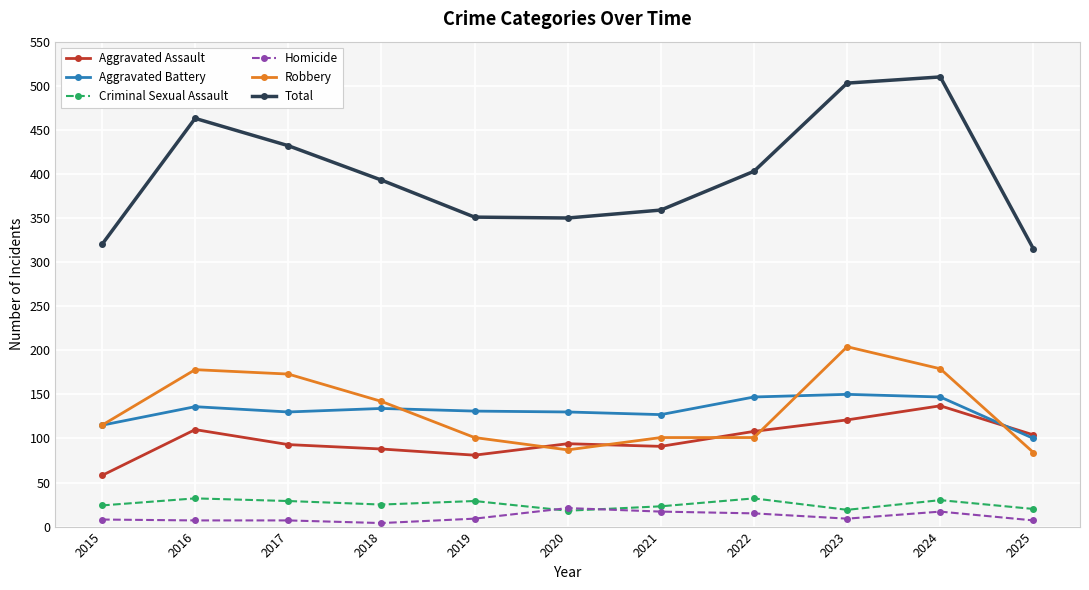

What is the greatest value displayed?

510